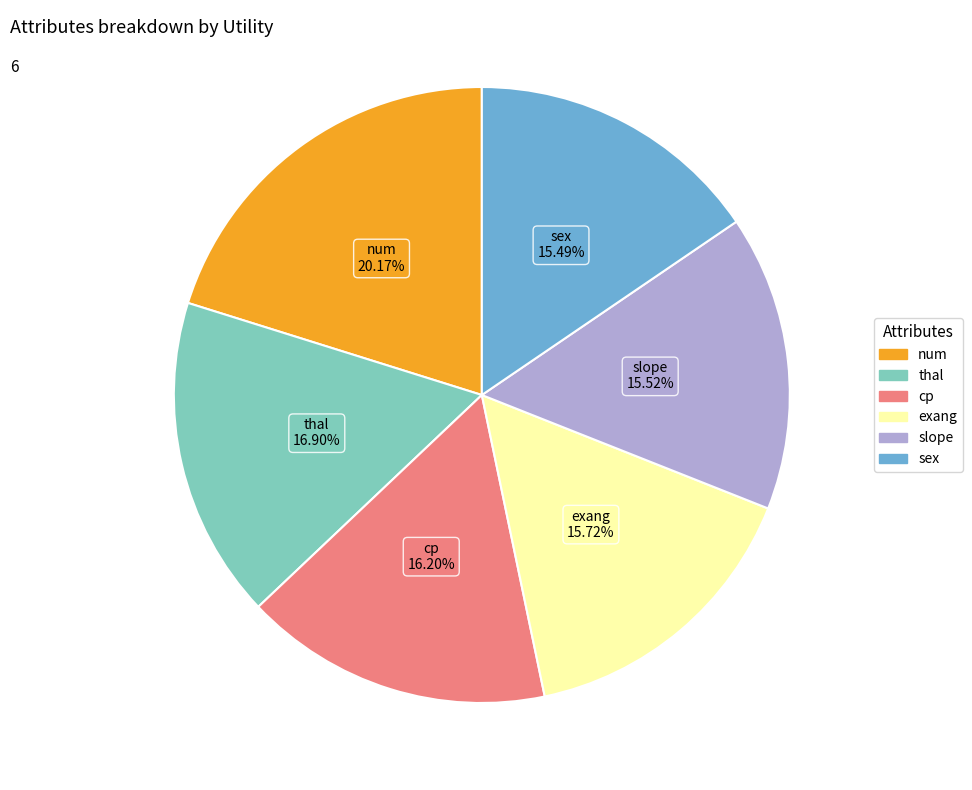

Does cp represent more than half of the total?

No